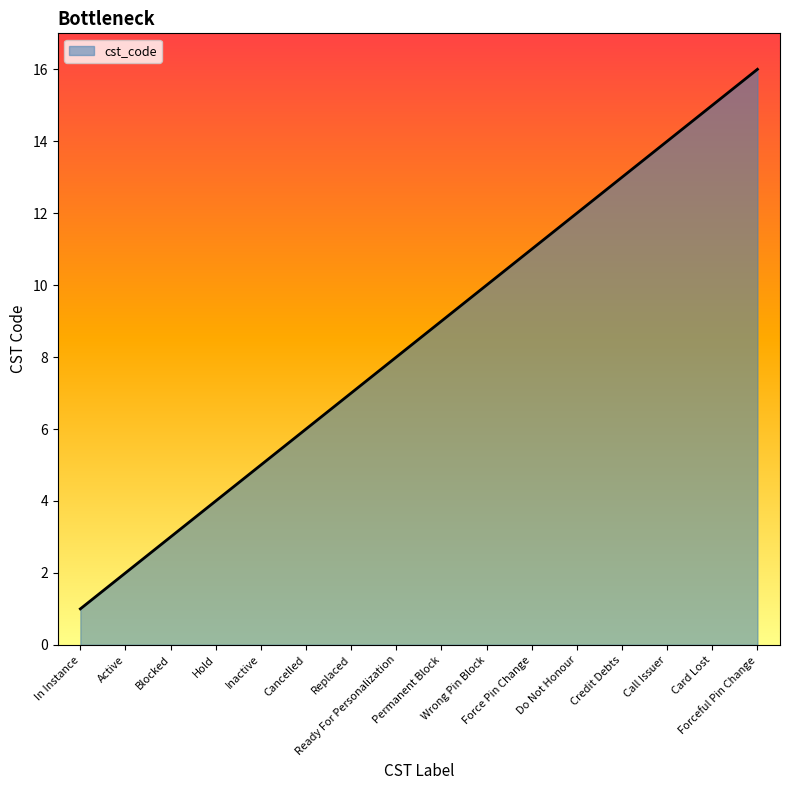

How many lines are shown in the chart?

1